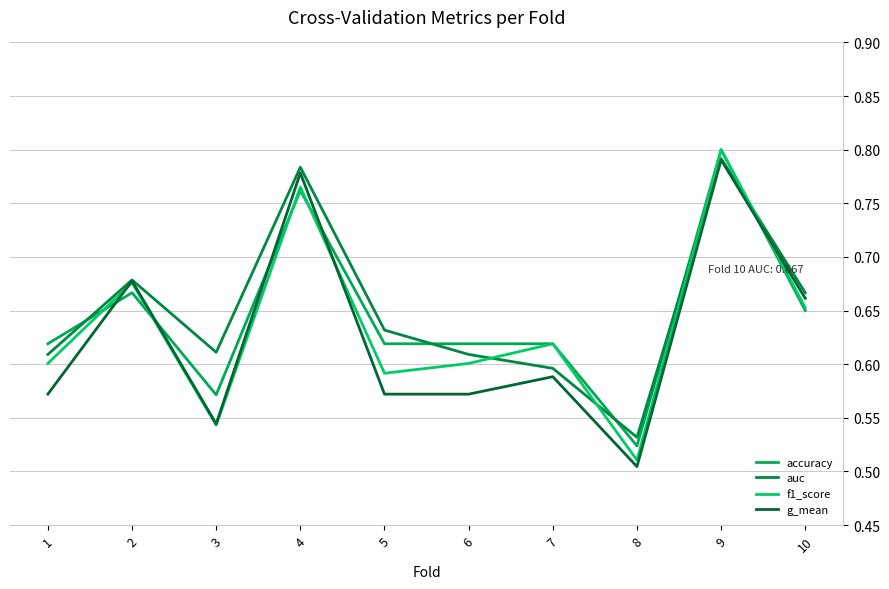

True or false: g_mean and auc intersect in this chart.

False